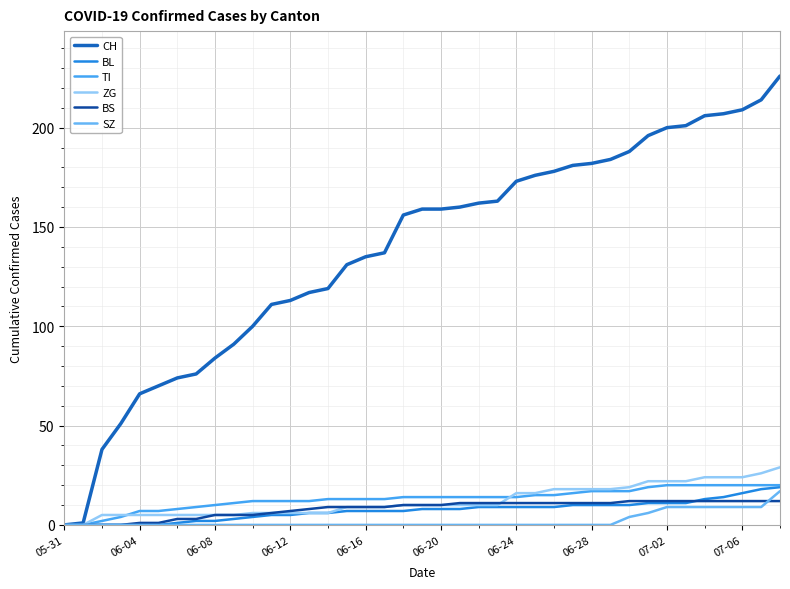

Which series has the widest spread of values?

CH